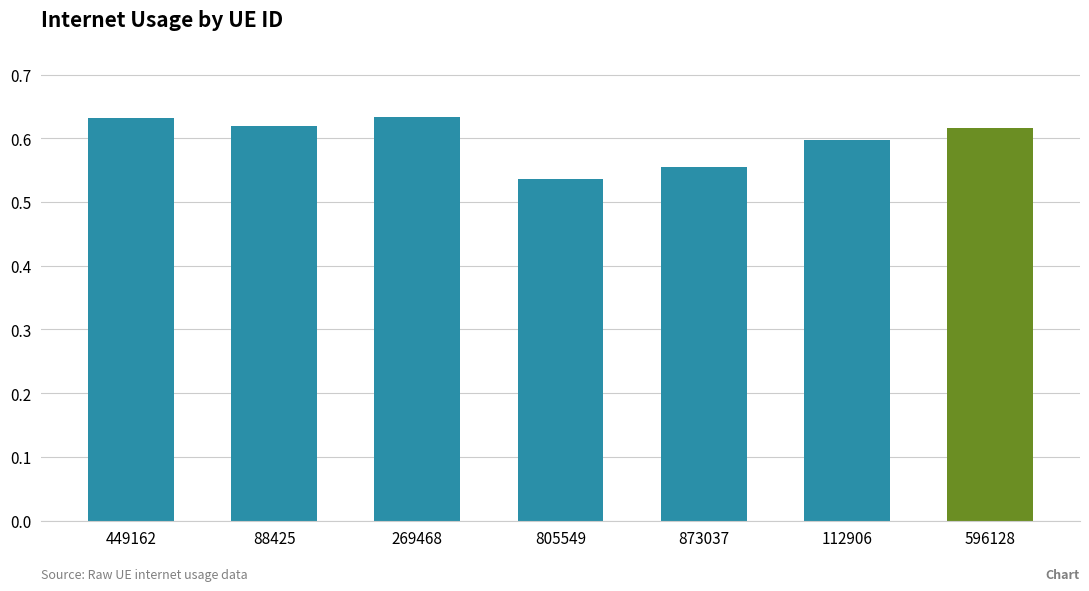

Where is the data nearest to the value 0?

805549